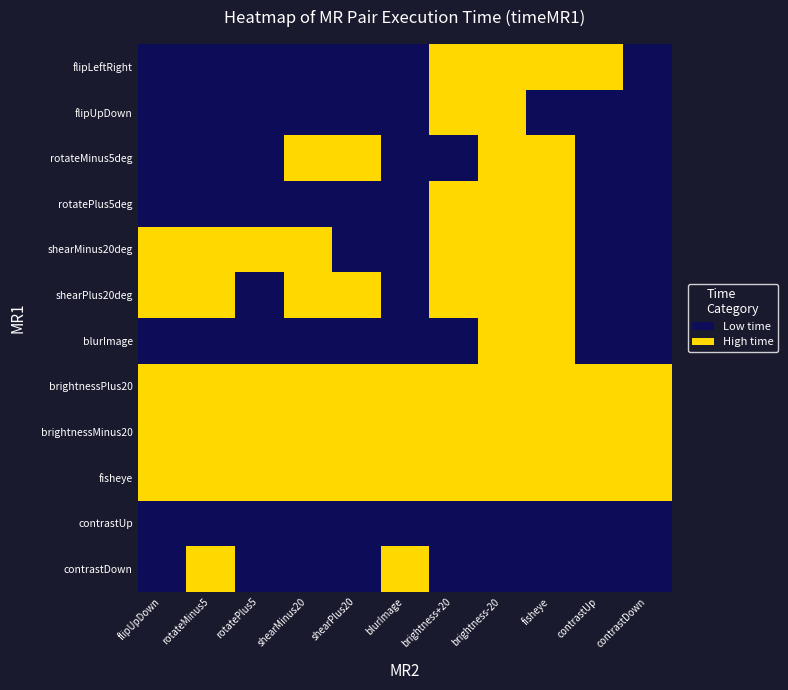

Reading left to right, what are all the values shown in this chart?

flipLeftRight: flipUpDown=0	rotateMinus5=0	rotatePlus5=0	shearMinus20=0	shearPlus20=0	blurImage=0	brightness+20=1	brightness-20=1	fisheye=1	contrastUp=1	contrastDown=0
flipUpDown: flipUpDown=0	rotateMinus5=0	rotatePlus5=0	shearMinus20=0	shearPlus20=0	blurImage=0	brightness+20=1	brightness-20=1	fisheye=0	contrastUp=0	contrastDown=0
rotateMinus5deg: flipUpDown=0	rotateMinus5=0	rotatePlus5=0	shearMinus20=1	shearPlus20=1	blurImage=0	brightness+20=0	brightness-20=1	fisheye=1	contrastUp=0	contrastDown=0
rotatePlus5deg: flipUpDown=0	rotateMinus5=0	rotatePlus5=0	shearMinus20=0	shearPlus20=0	blurImage=0	brightness+20=1	brightness-20=1	fisheye=1	contrastUp=0	contrastDown=0
shearMinus20deg: flipUpDown=1	rotateMinus5=1	rotatePlus5=1	shearMinus20=1	shearPlus20=0	blurImage=0	brightness+20=1	brightness-20=1	fisheye=1	contrastUp=0	contrastDown=0
shearPlus20deg: flipUpDown=1	rotateMinus5=1	rotatePlus5=0	shearMinus20=1	shearPlus20=1	blurImage=0	brightness+20=1	brightness-20=1	fisheye=1	contrastUp=0	contrastDown=0
blurImage: flipUpDown=0	rotateMinus5=0	rotatePlus5=0	shearMinus20=0	shearPlus20=0	blurImage=0	brightness+20=0	brightness-20=1	fisheye=1	contrastUp=0	contrastDown=0
brightnessPlus20: flipUpDown=1	rotateMinus5=1	rotatePlus5=1	shearMinus20=1	shearPlus20=1	blurImage=1	brightness+20=1	brightness-20=1	fisheye=1	contrastUp=1	contrastDown=1
brightnessMinus20: flipUpDown=1	rotateMinus5=1	rotatePlus5=1	shearMinus20=1	shearPlus20=1	blurImage=1	brightness+20=1	brightness-20=1	fisheye=1	contrastUp=1	contrastDown=1
fisheye: flipUpDown=1	rotateMinus5=1	rotatePlus5=1	shearMinus20=1	shearPlus20=1	blurImage=1	brightness+20=1	brightness-20=1	fisheye=1	contrastUp=1	contrastDown=1
contrastUp: flipUpDown=0	rotateMinus5=0	rotatePlus5=0	shearMinus20=0	shearPlus20=0	blurImage=0	brightness+20=0	brightness-20=0	fisheye=0	contrastUp=0	contrastDown=0
contrastDown: flipUpDown=0	rotateMinus5=1	rotatePlus5=0	shearMinus20=0	shearPlus20=0	blurImage=1	brightness+20=0	brightness-20=0	fisheye=0	contrastUp=0	contrastDown=0